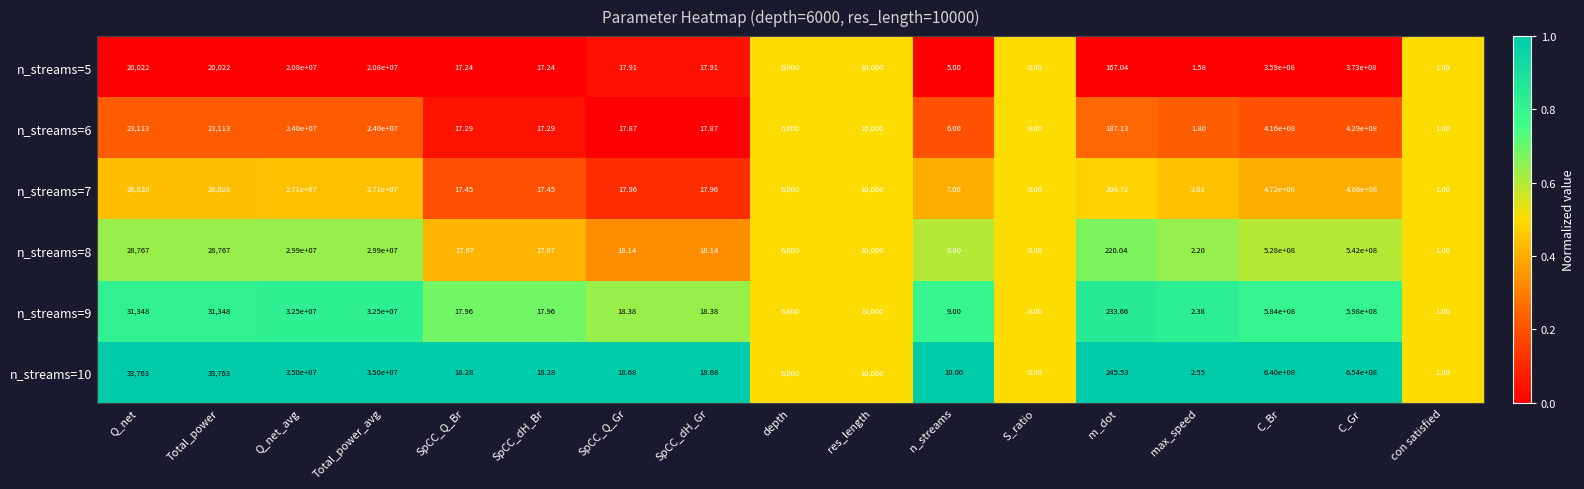

At which label does n_streams=5 reach its minimum?

S_ratio